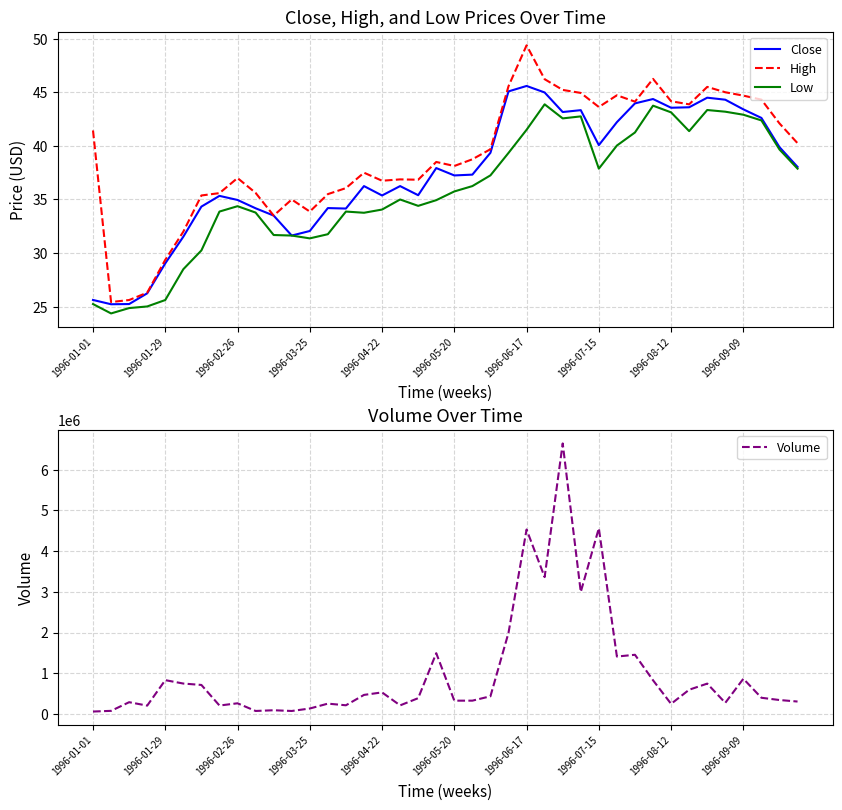

True or false: Close and High intersect in this chart.

False